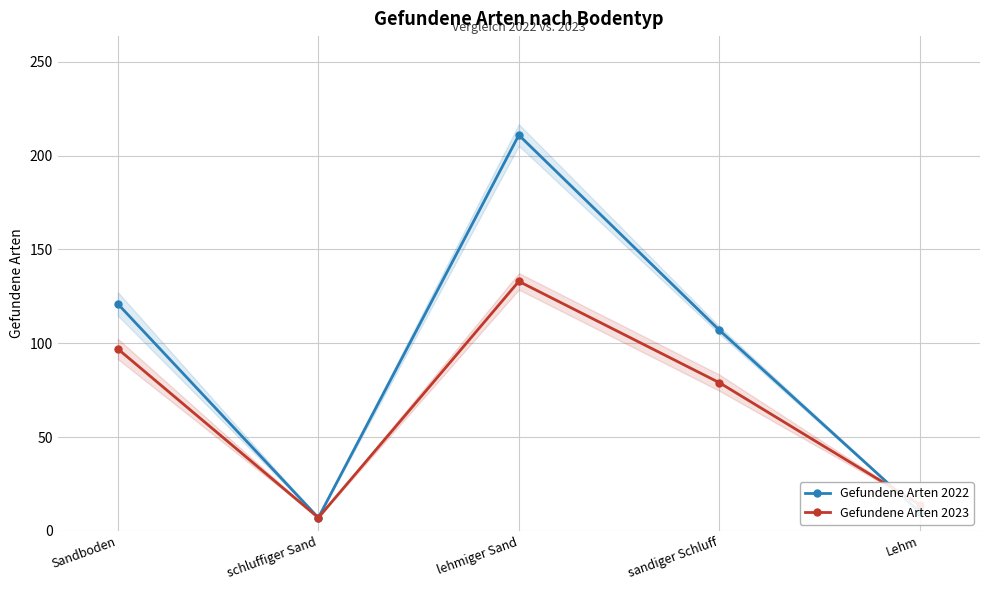

Which series has the widest spread of values?

Gefundene Arten 2022